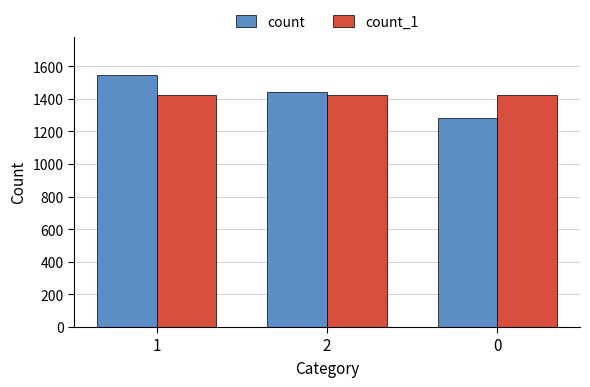

Is it true that count_1 equals 1425 at 1?

True